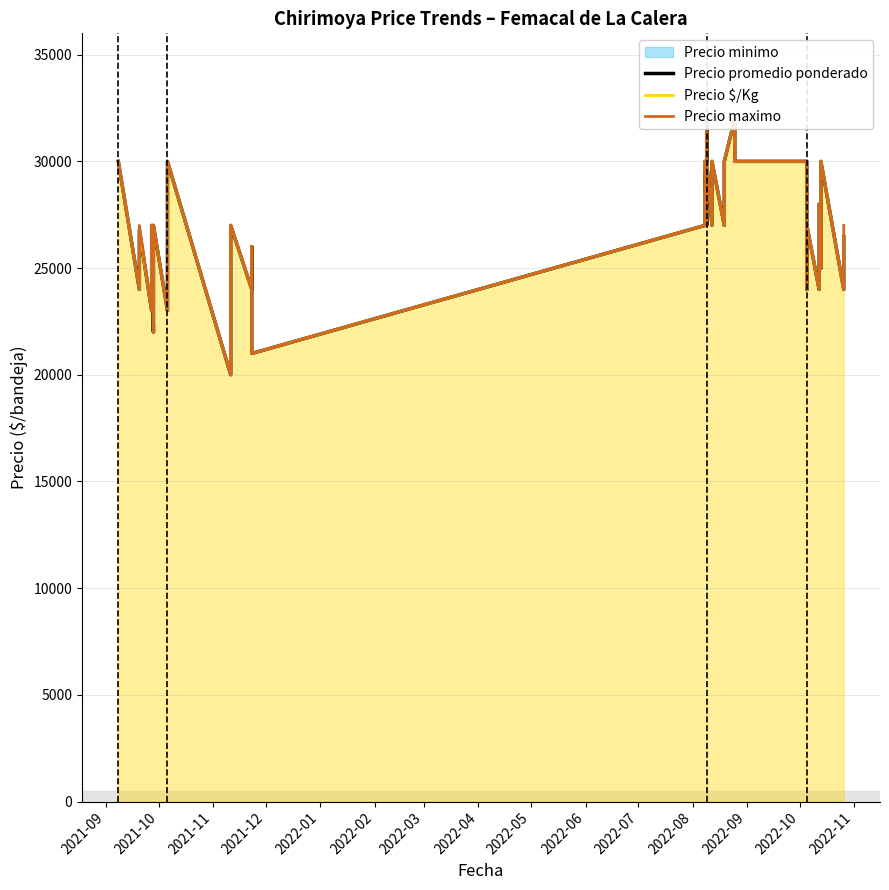

At which label does Precio maximo first exceed 27000?

2021-09